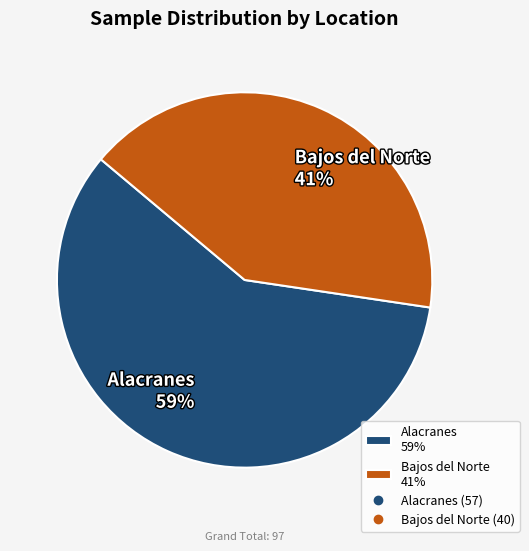

Is the sum of Bajos del Norte 41% and Alacranes 59% greater than half?

Yes